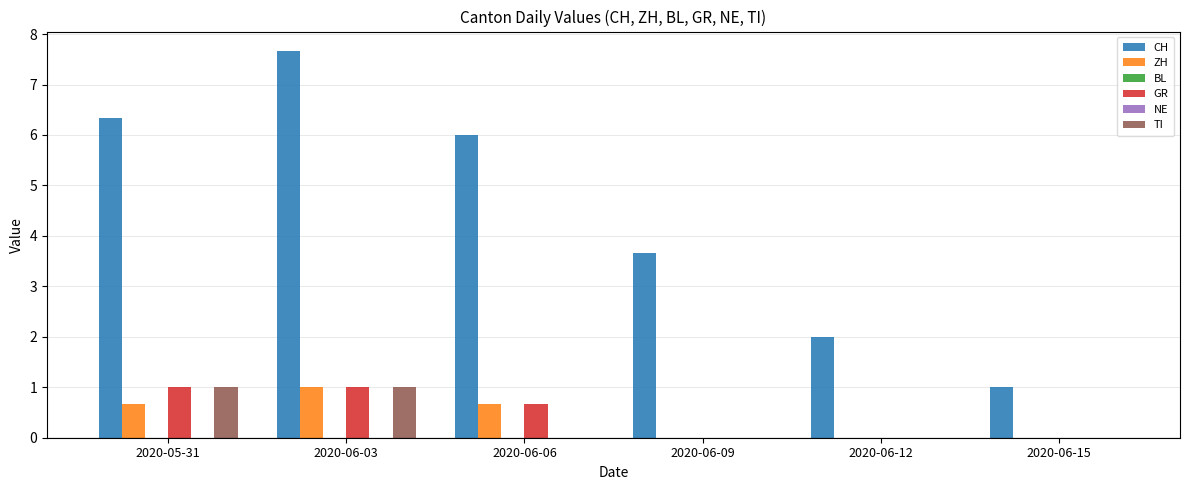

How many groups of bars are there?

6